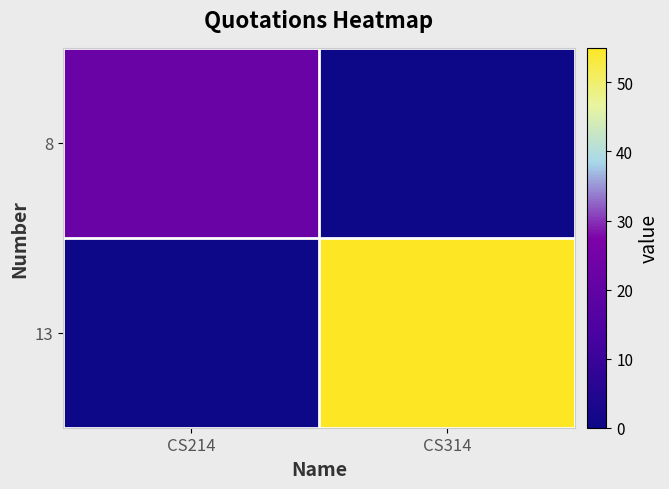

Which series has the largest range (max minus min)?

13